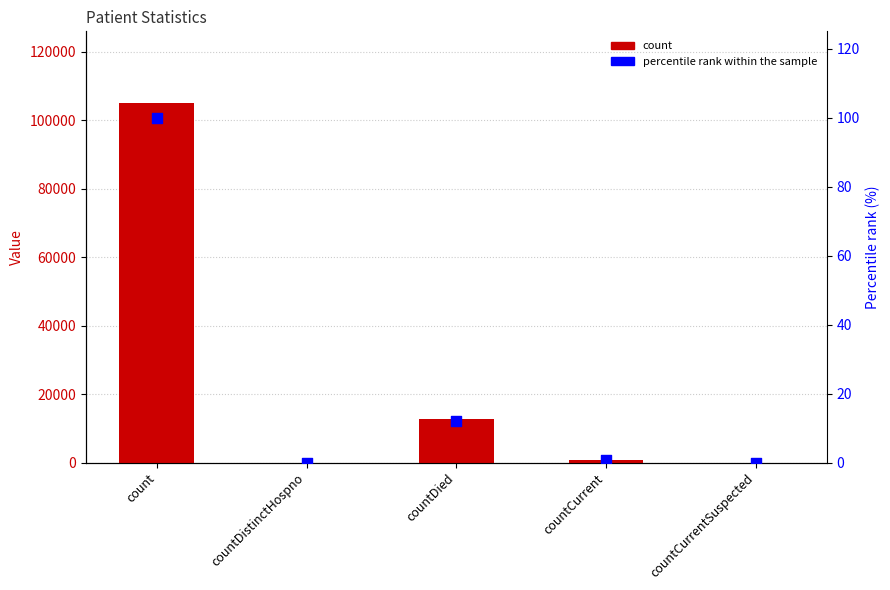

At which category is the sum across all series the highest?

count